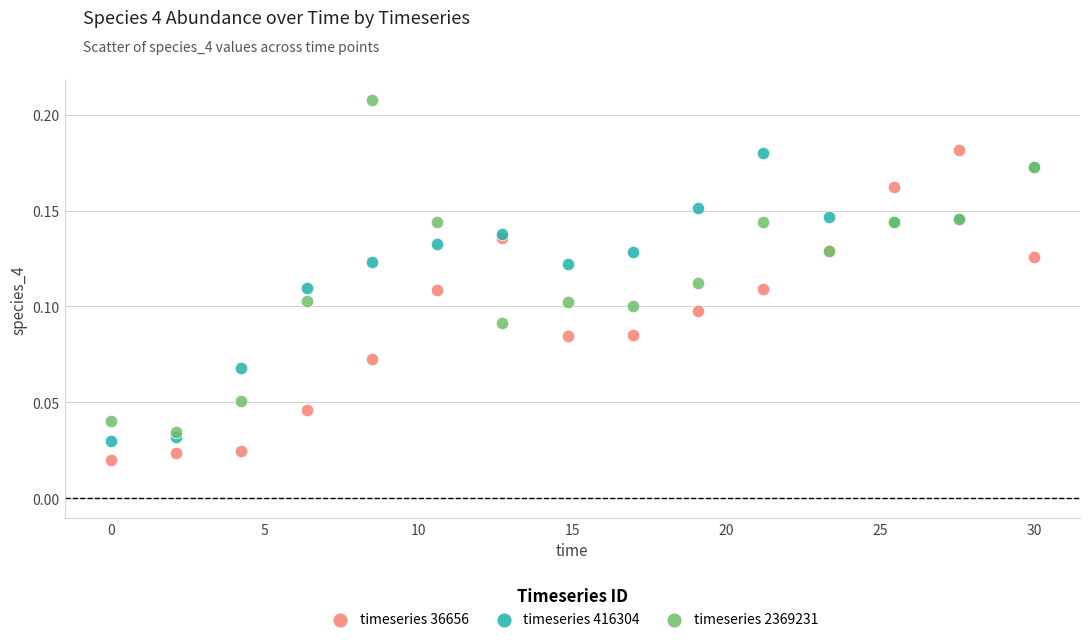

Which series reaches the minimum Y coordinate?

timeseries 36656